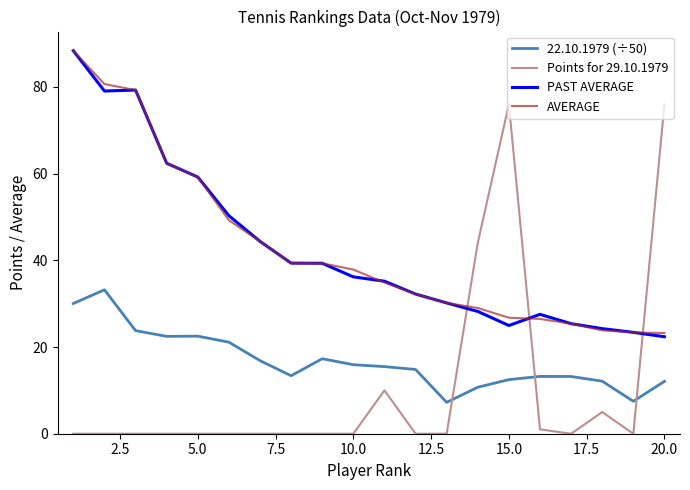

True or false: 22.10.1979 (÷50) has more than 1 interior local peaks.

True